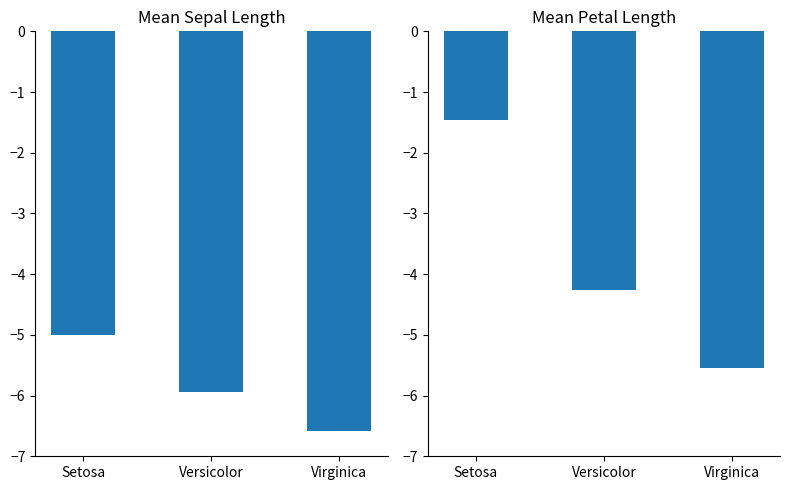

Reading left to right, what are all the values shown in this chart?

Sepal Length: Setosa=-5.0	Versicolor=-5.9	Virginica=-6.6
Petal Length: Setosa=-1.5	Versicolor=-4.3	Virginica=-5.6